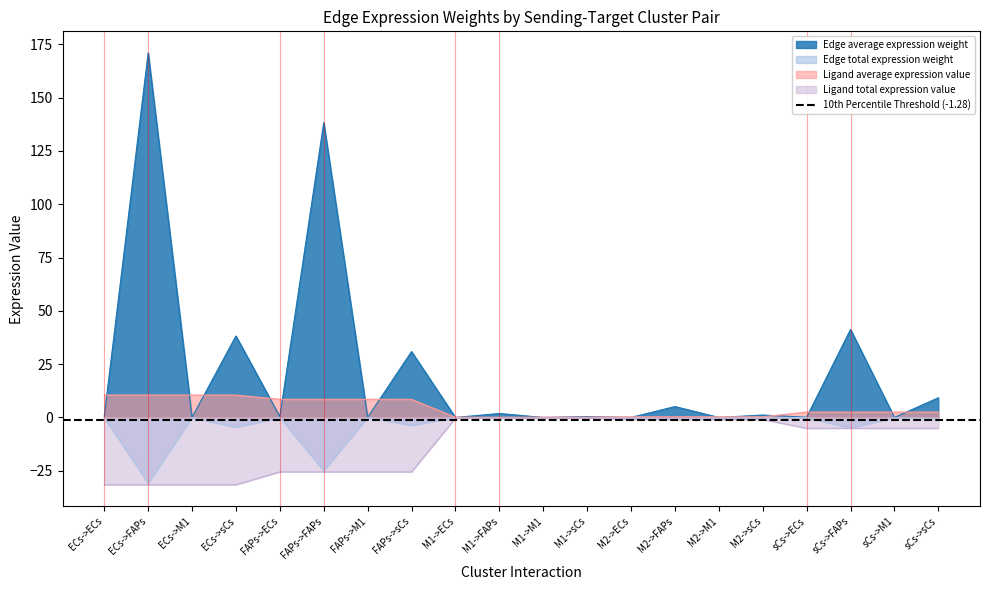

Reading left to right, what are all the values shown in this chart?

Edge average expression weight: 0.5	171.0	0.1	38.2	0.4	138.3	0.1	30.9	0.0	1.9	0.0	0.4	0.0	5.1	0.0	1.1	0.1	41.3	0.0	9.2
Edge total expression weight: -0.1	-30.8	-0.0	-4.6	-0.1	-24.9	-0.0	-3.7	-0.0	-0.3	-0.0	-0.1	-0.0	-0.9	-0.0	-0.1	-0.0	-5.0	-0.0	-0.7
Ligand average expression value: 10.5	10.5	10.5	10.5	8.5	8.5	8.5	8.5	0.1	0.1	0.1	0.1	0.3	0.3	0.3	0.3	2.5	2.5	2.5	2.5
Ligand total expression value: -31.6	-31.6	-31.6	-31.6	-25.5	-25.5	-25.5	-25.5	-0.3	-0.3	-0.3	-0.3	-0.9	-0.9	-0.9	-0.9	-5.1	-5.1	-5.1	-5.1